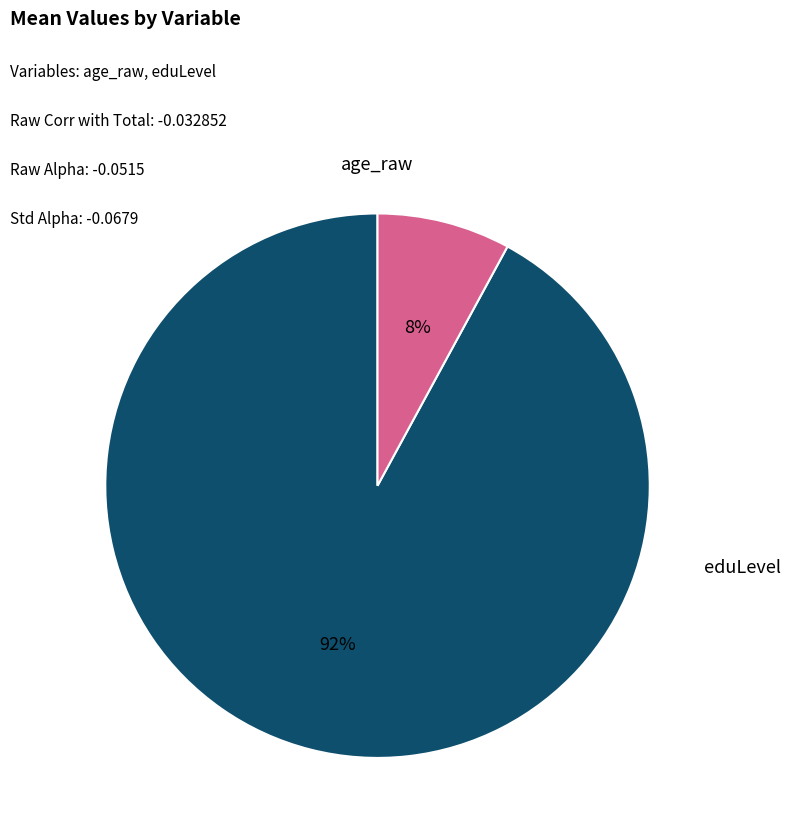

Is there any slice that represents more than half of the pie?

Yes